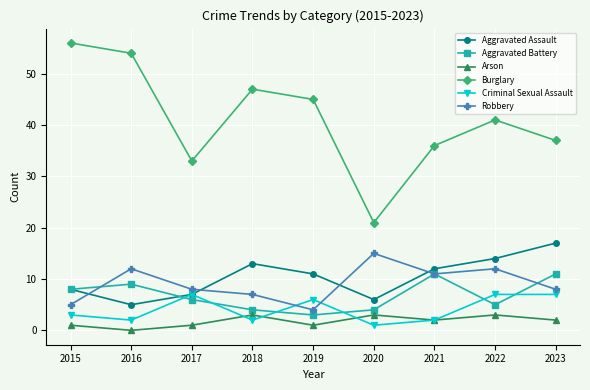

Does the chart have visible grid lines?

Yes